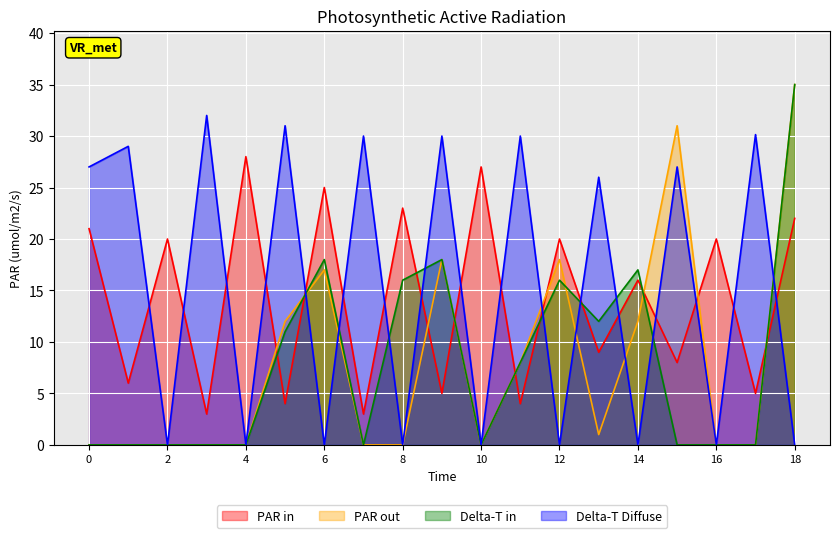

Reading left to right, what are all the values shown in this chart?

col_1: 21.0	6.0	20.0	3.0	28.0	4.0	25.0	3.0	23.0	5.0	27.0	4.0	20.0	9.0	16.0	8.0	20.0	5.0	22.0
col_15: 0.0	0.0	0.0	0.0	0.0	12.0	17.0	0.0	0.0	18.0	0.0	8.0	18.0	1.0	12.0	31.0	0.0	0.0	35.0
col_11: 0.0	0.0	0.0	0.0	0.0	11.0	18.0	0.0	16.0	18.0	0.0	8.0	16.0	12.0	17.0	0.0	0.0	0.0	35.0
col_3: 27.0	29.0	0.0	32.0	0.0	31.0	0.0	30.0	0.0	30.0	0.0	30.0	0.0	26.0	0.0	27.0	0.0	30.1	0.0